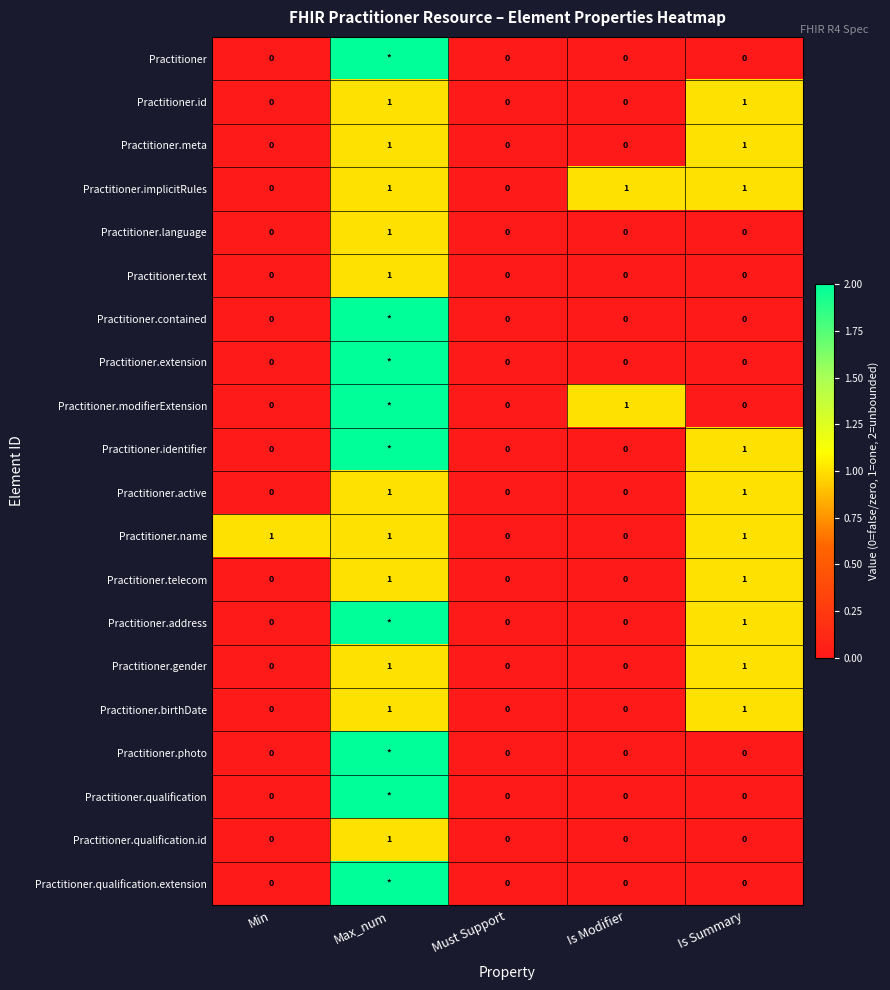

Is the value of Practitioner.gender at Is Summary greater than the value of Practitioner.birthDate at Must Support?

Yes